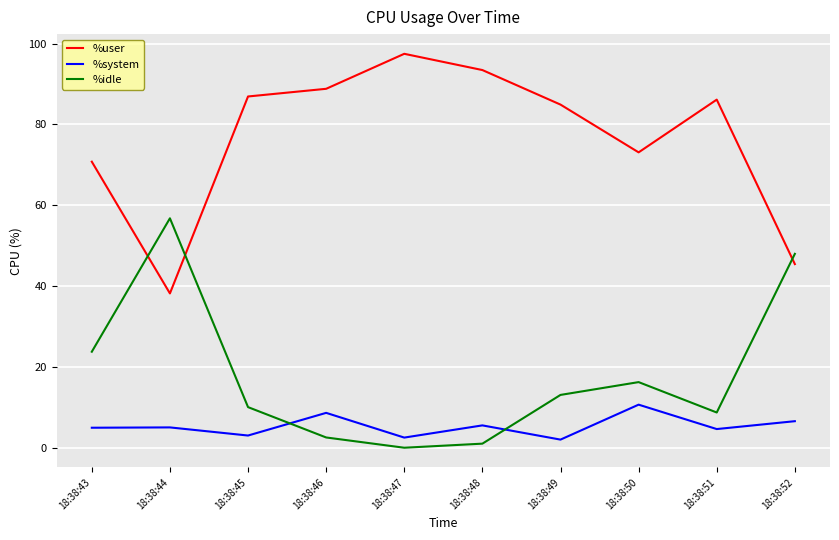

The %user series shows 49.7 at 18:38:51. True or false?

False